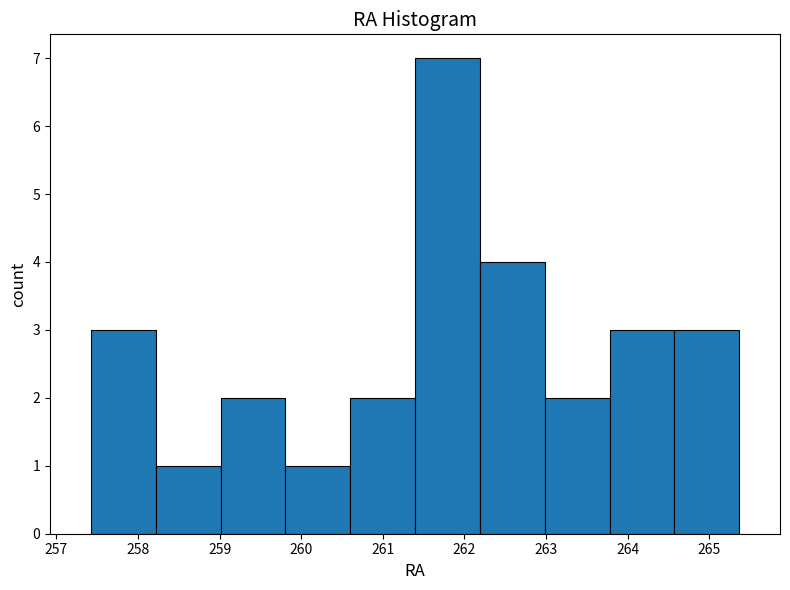

Reading left to right, transcribe this chart: for each bar, give the range it covers on the x-axis and its height. Neither the bar edges nor the heights are printed on the chart, so give them approximately, as read against the axes.

257.4 to 258.2: 3
258.2 to 259.0: 1
259.0 to 259.8: 2
259.8 to 260.6: 1
260.6 to 261.4: 2
261.4 to 262.2: 7
262.2 to 263.0: 4
263.0 to 263.8: 2
263.8 to 264.6: 3
264.6 to 265.4: 3